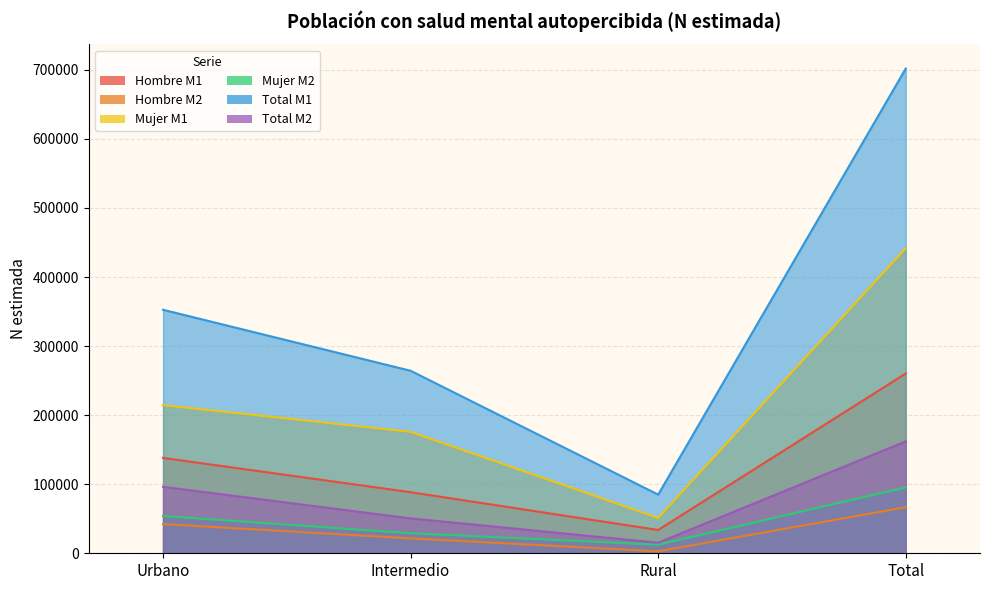

What is the difference between the Hombre M1 values at Intermedio and Total?

171829